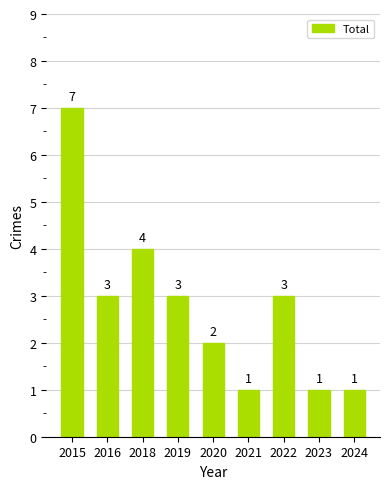

What is the difference between the maximum and minimum values?

6